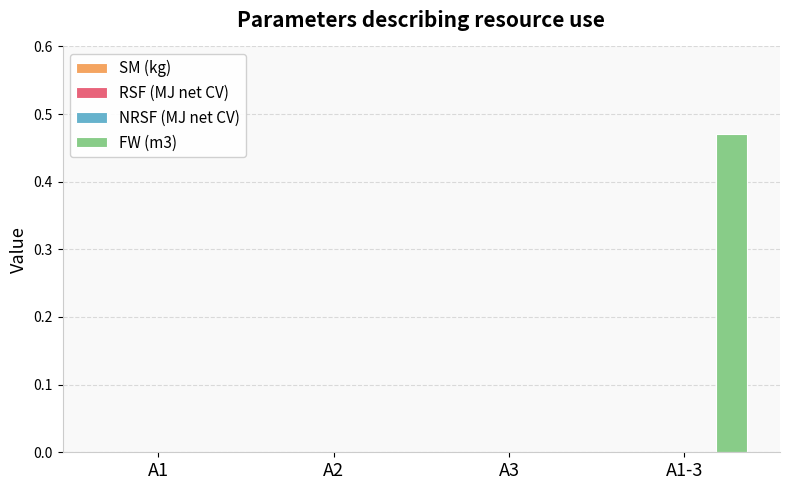

Reading left to right, transcribe all the data shown in this chart.

SM (kg): A1=0.0	A2=0.0	A3=0.0	A1-3=0.0
RSF (MJ net CV): A1=0.0	A2=0.0	A3=0.0	A1-3=0.0
NRSF (MJ net CV): A1=0.0	A2=0.0	A3=0.0	A1-3=0.0
FW (m3): A1=0.0	A2=0.0	A3=0.0	A1-3=0.5